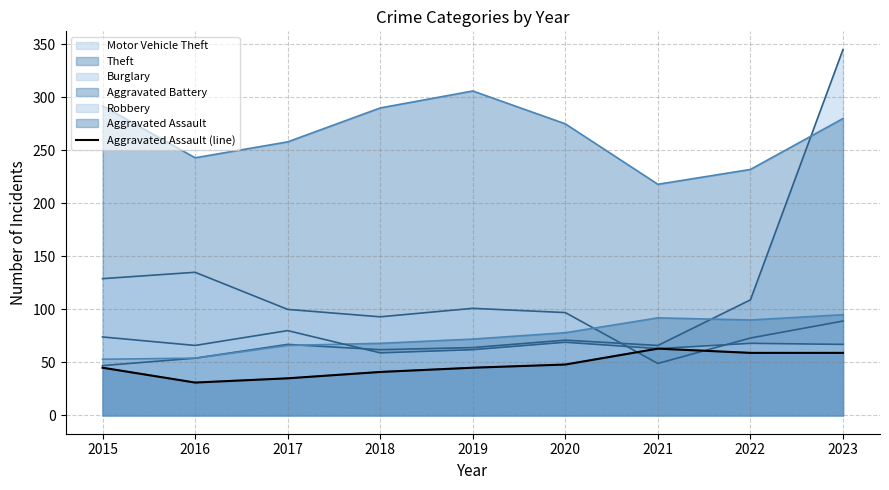

What is the change in value from 2017 to 2018?

+6